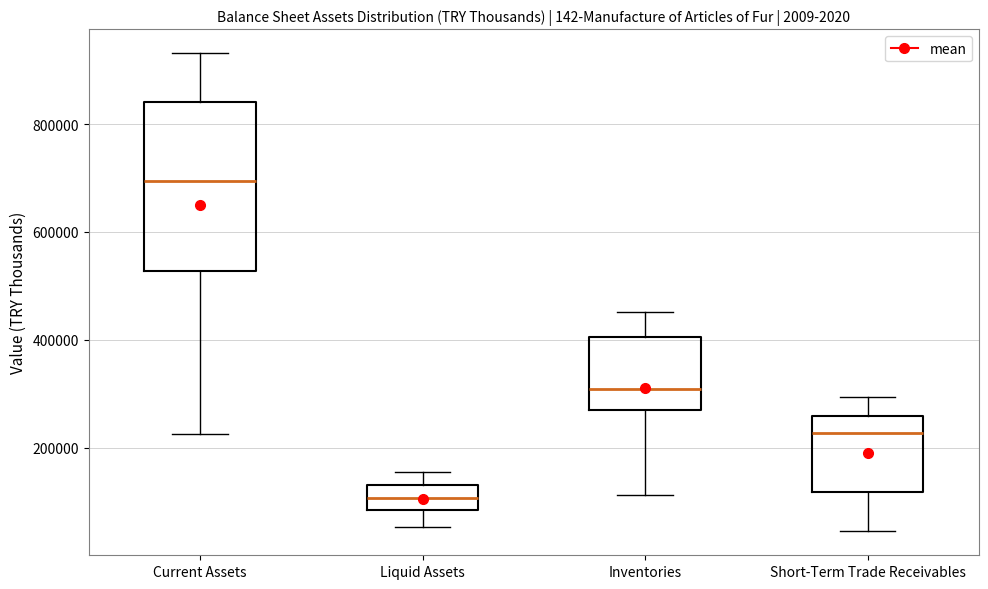

Where is the lower edge of the box for Inventories on the y-axis? The values are not printed on the chart, so give them approximately, as read against the axis.

280000